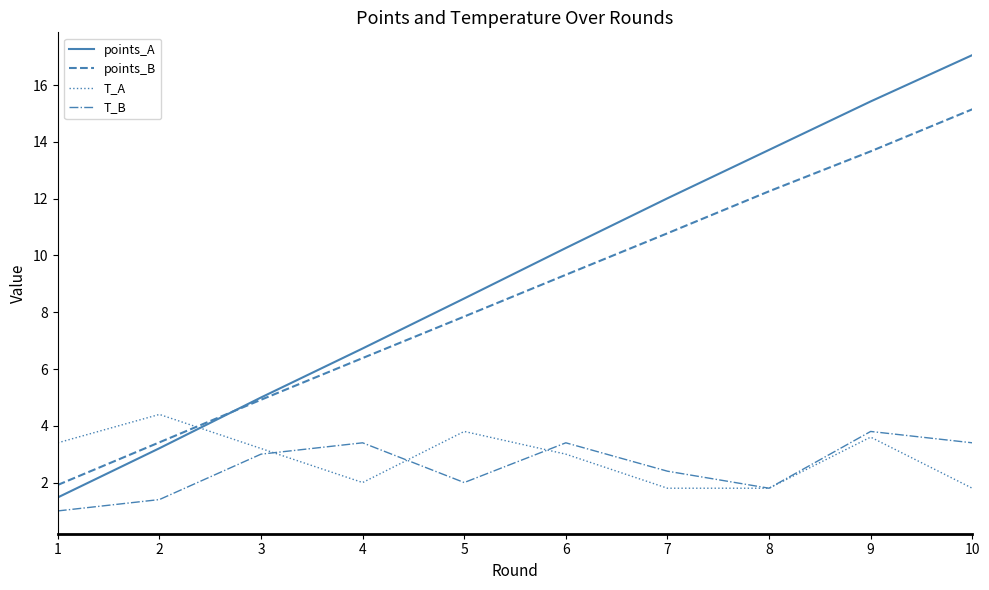

Which series has the widest spread of values?

points_A